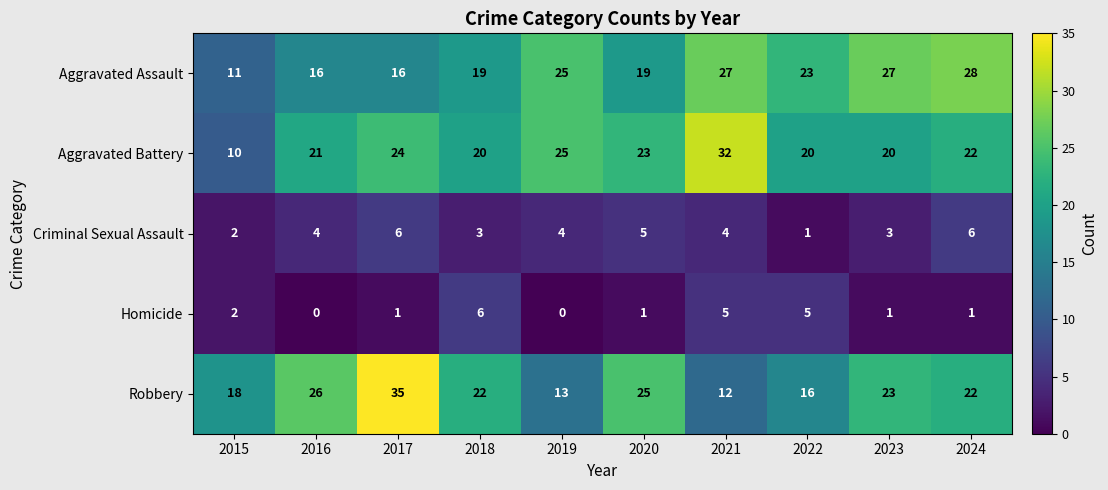

Which series has the largest range (max minus min)?

Robbery